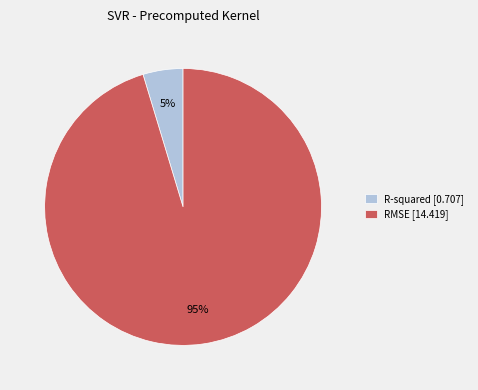

Which has a higher value, RMSE [14.419] or R-squared [0.707]?

RMSE [14.419]